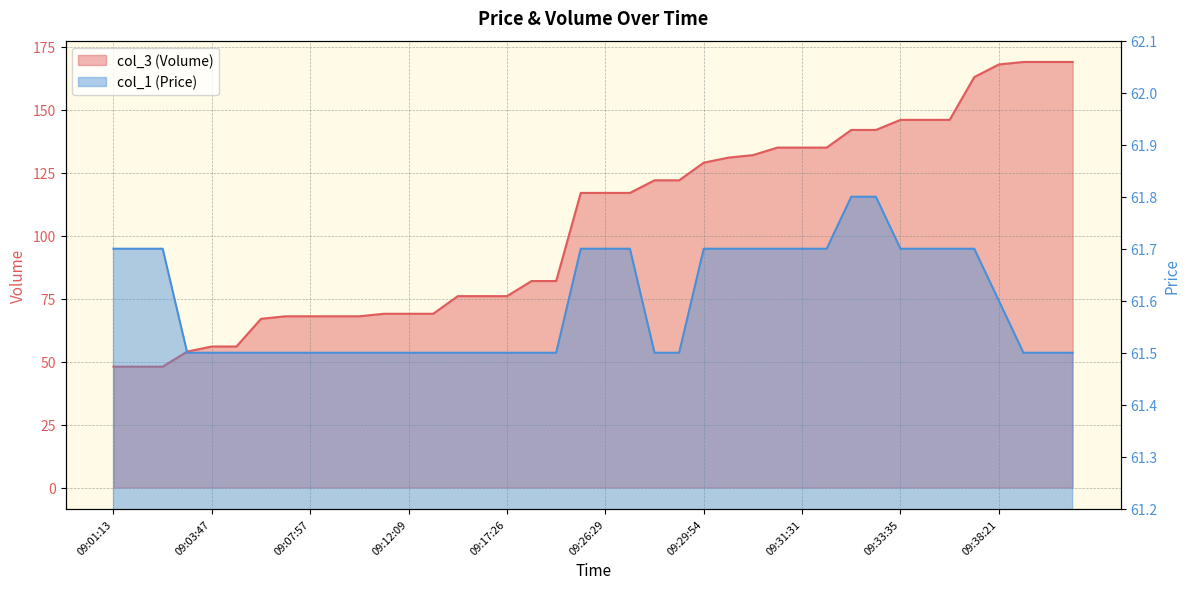

At which category is the sum across all series the highest?

09:38:32